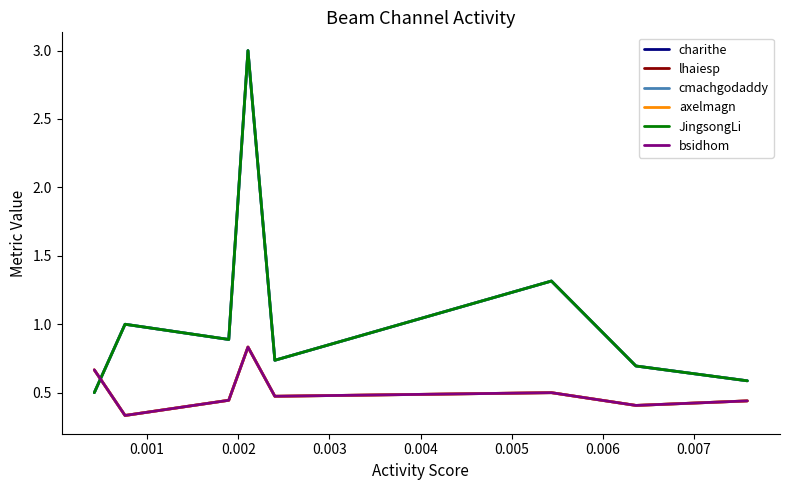

How many lines are shown in the chart?

6